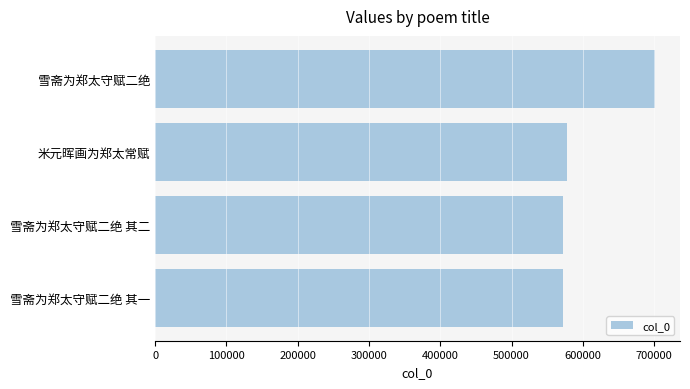

What is the greatest value displayed?

701164